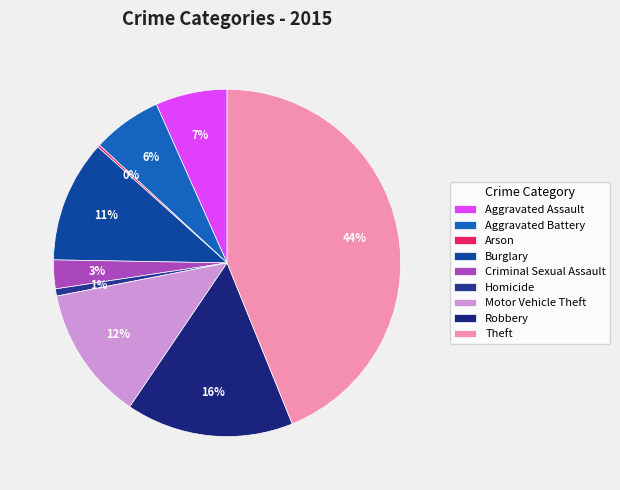

To the nearest percent, what is the combined percentage of Criminal Sexual Assault and Motor Vehicle Theft?

15%